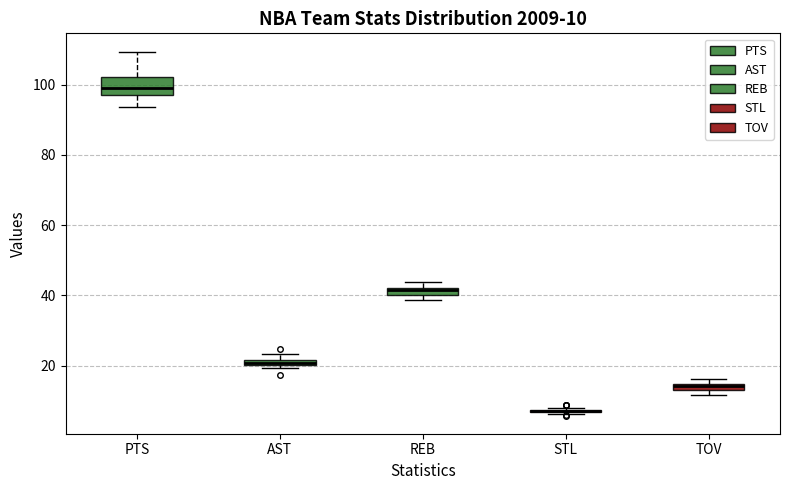

Which box is the tallest, from its lower edge to its upper edge?

PTS